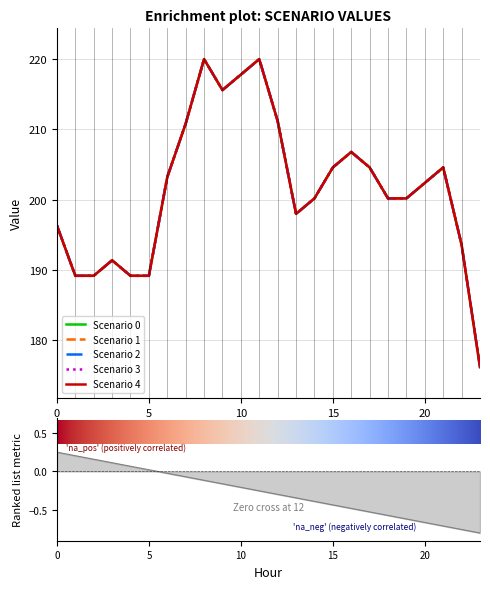

Which series changed the most between 5 and 17?

Scenario 0